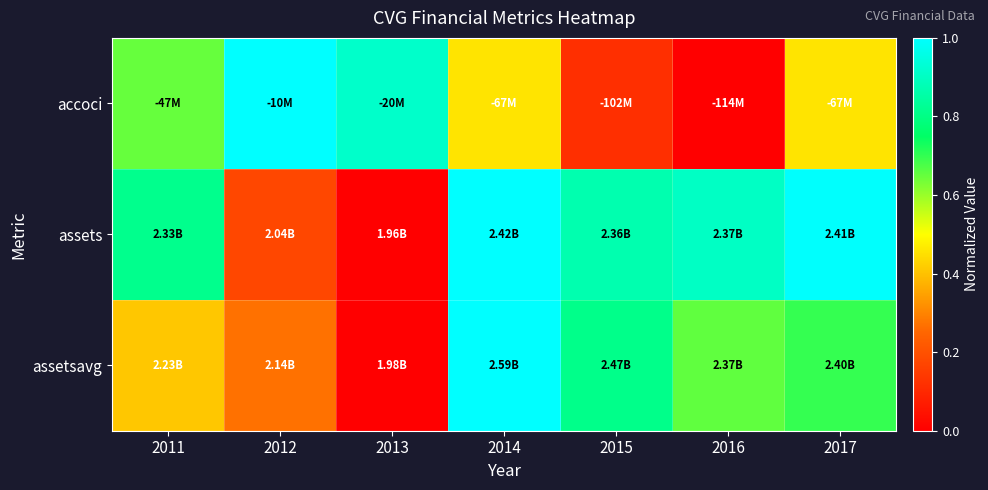

How many distinct data groups are displayed?

3